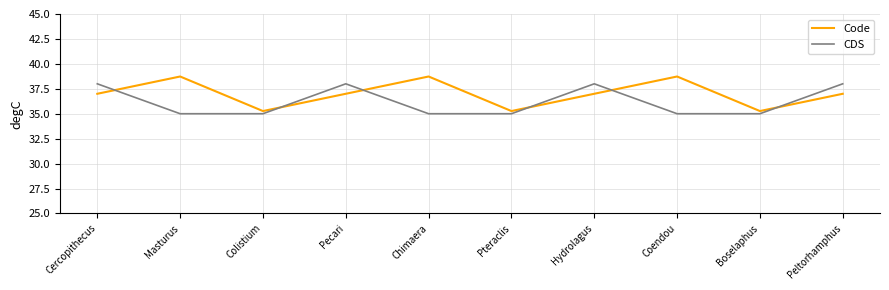

After their last crossing, which series has the higher values: Code or CDS?

CDS